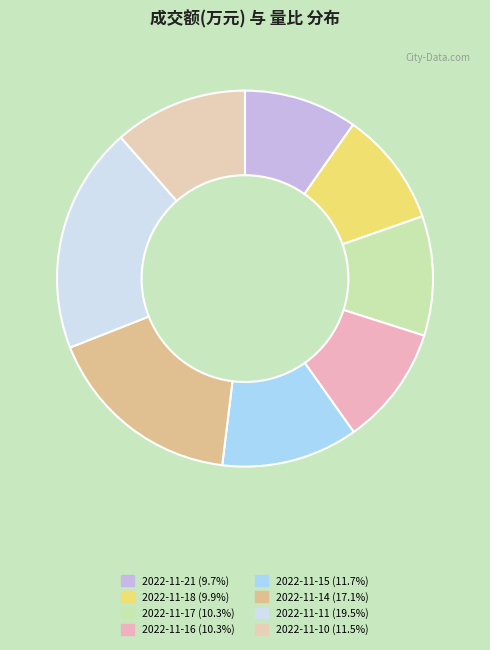

How many segments does this pie chart have?

8